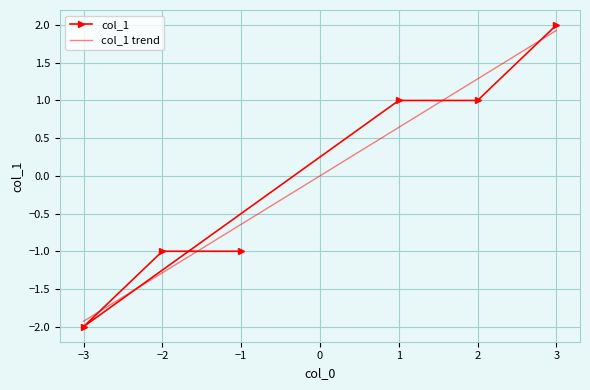

The value at 2 is 1. True or false?

True